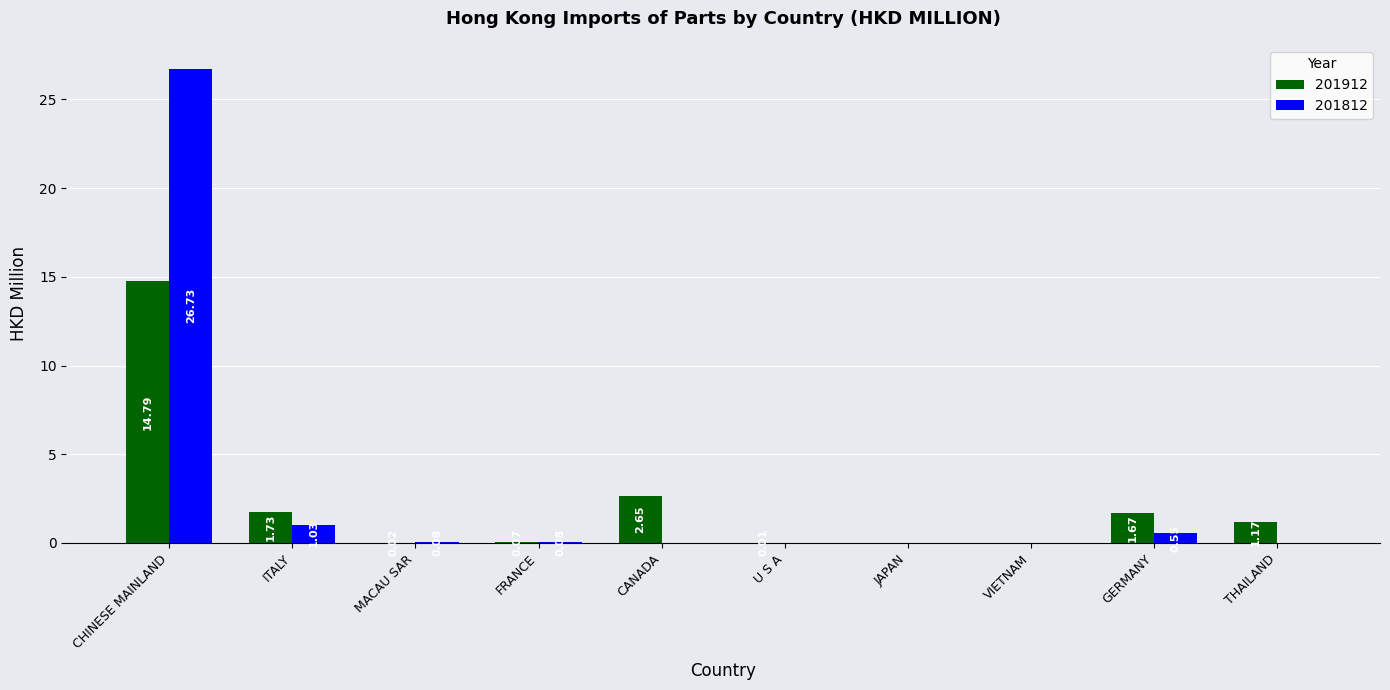

Is it true that 201812 equals 26.7 at CHINESE MAINLAND?

True